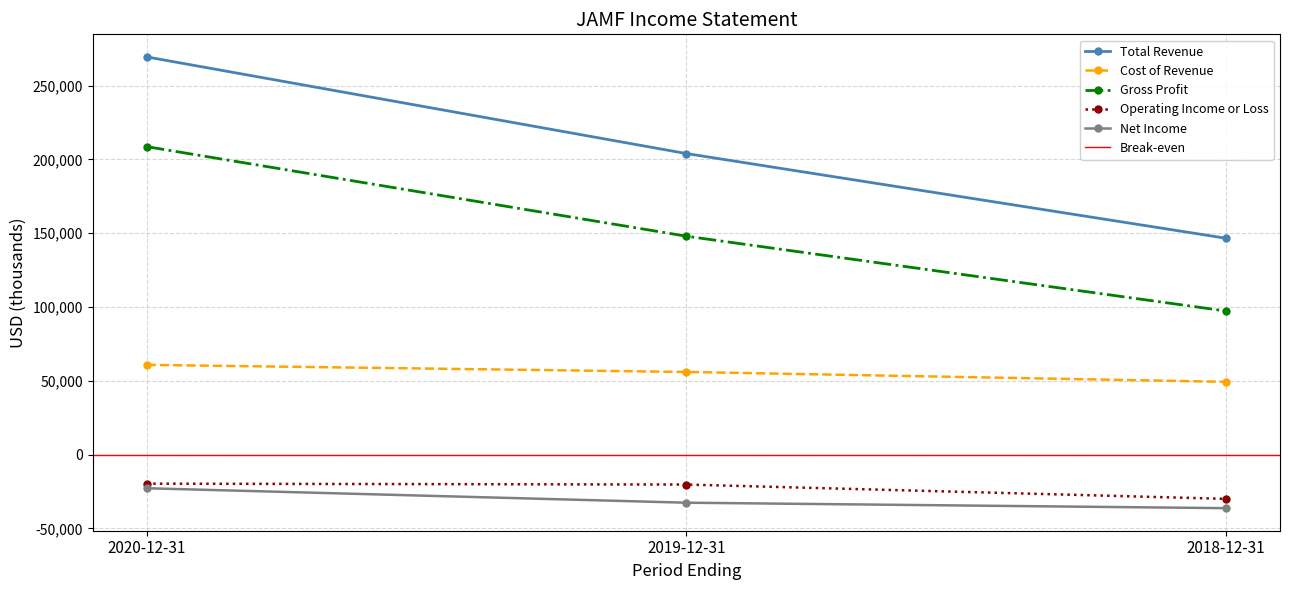

Is the value of Net Income at 2020-12-31 greater than the value of Cost of Revenue at 2020-12-31?

No